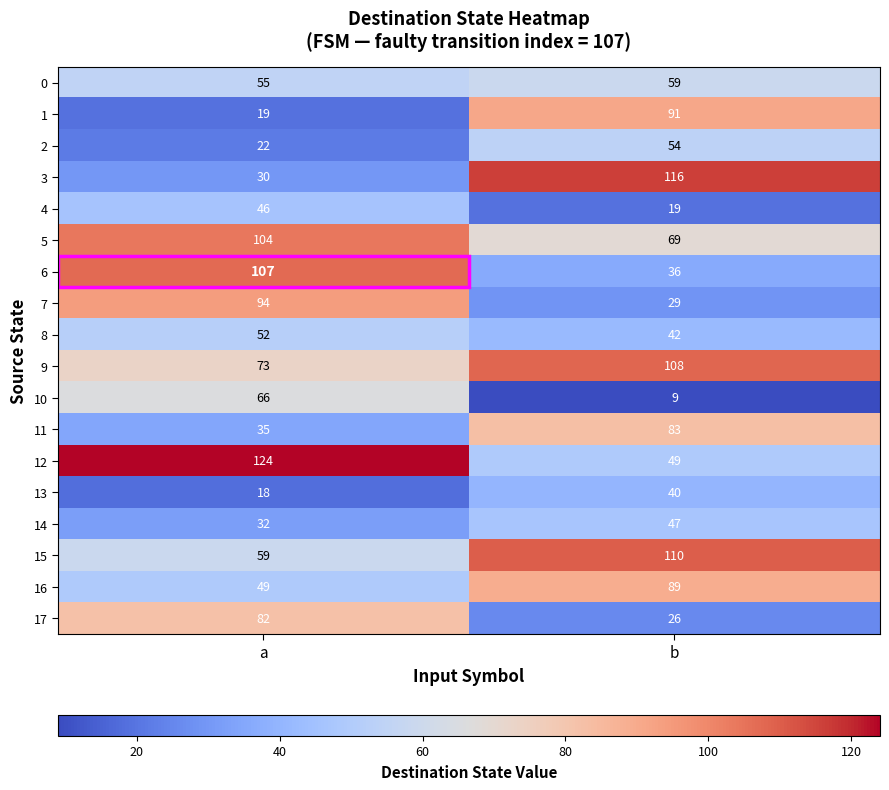

What is the minimum value shown in the chart?

9